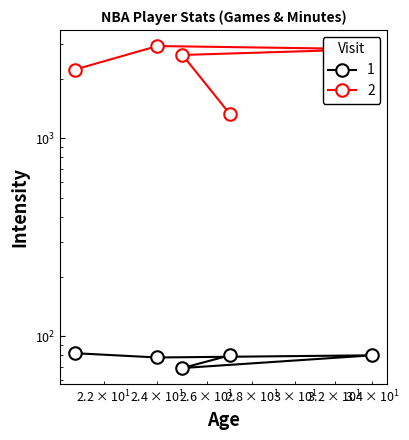

At which label does 1 first exceed 80?

21